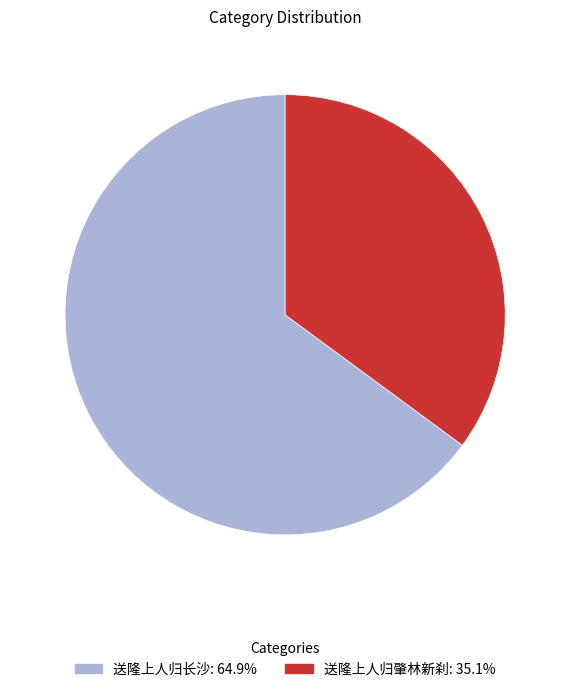

True or false: 送隆上人归肇林新刹 accounts for 35% of the total.

True